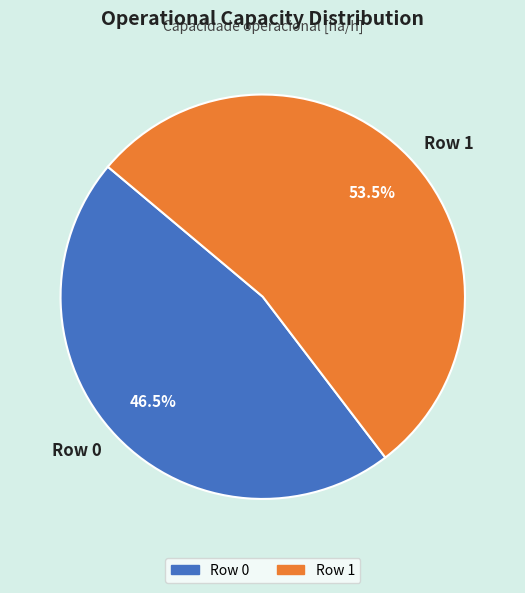

Is there any slice that represents more than half of the pie?

Yes